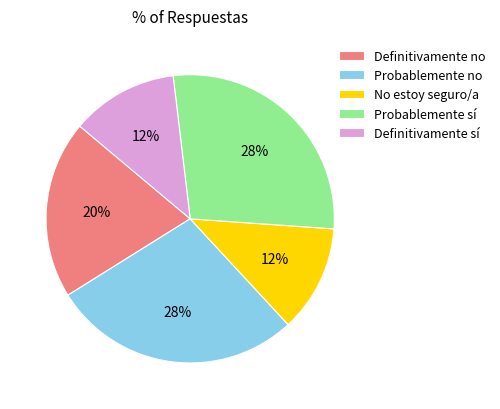

Combined, do No estoy seguro/a and Definitivamente no account for over 50%?

No